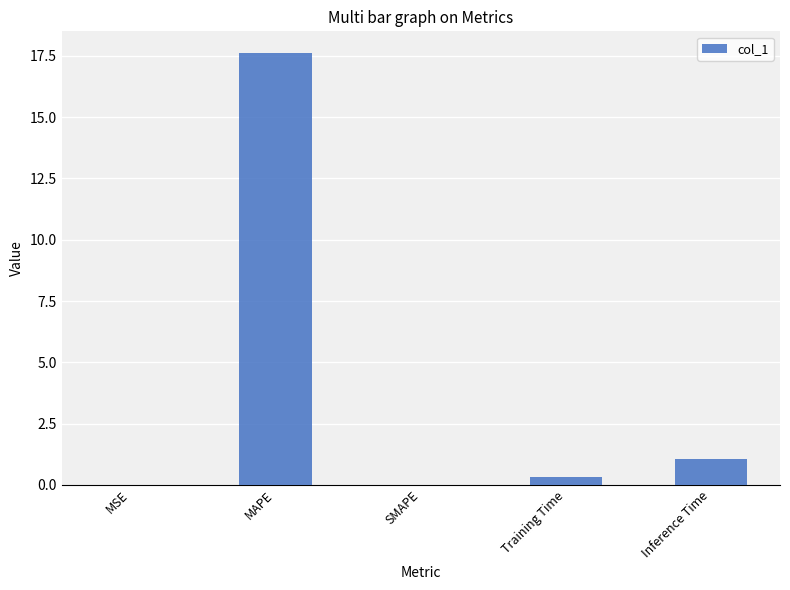

Which has a higher value, Training Time or MAPE?

MAPE